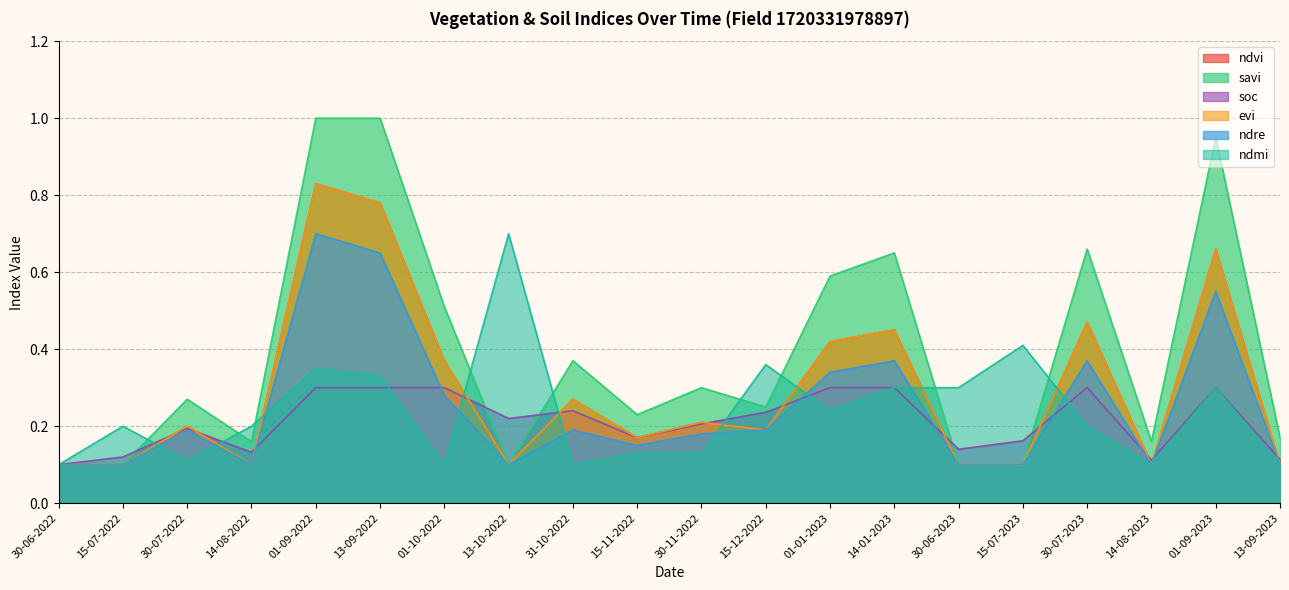

What value does the ndvi series have at 15-07-2023?

0.1